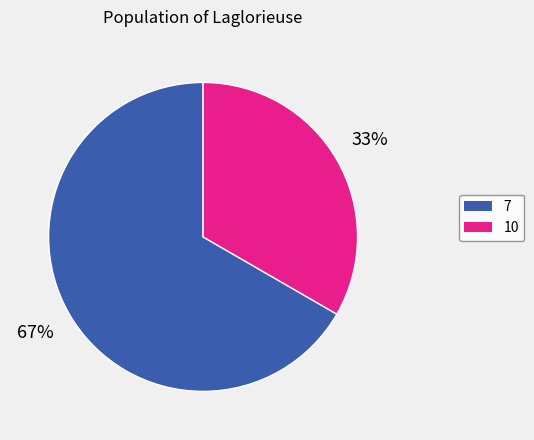

Which slice is the smallest?

10